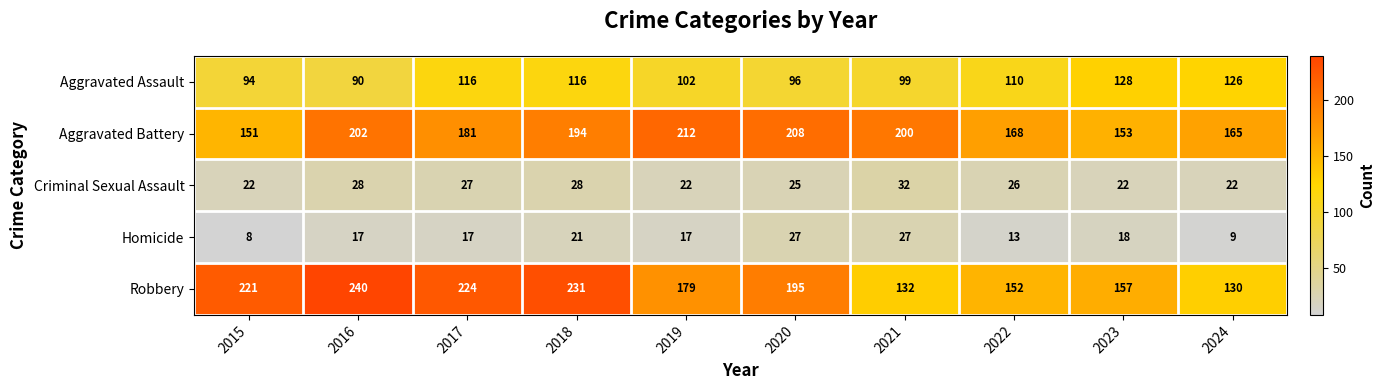

The Robbery series shows 203 at 2021. True or false?

False